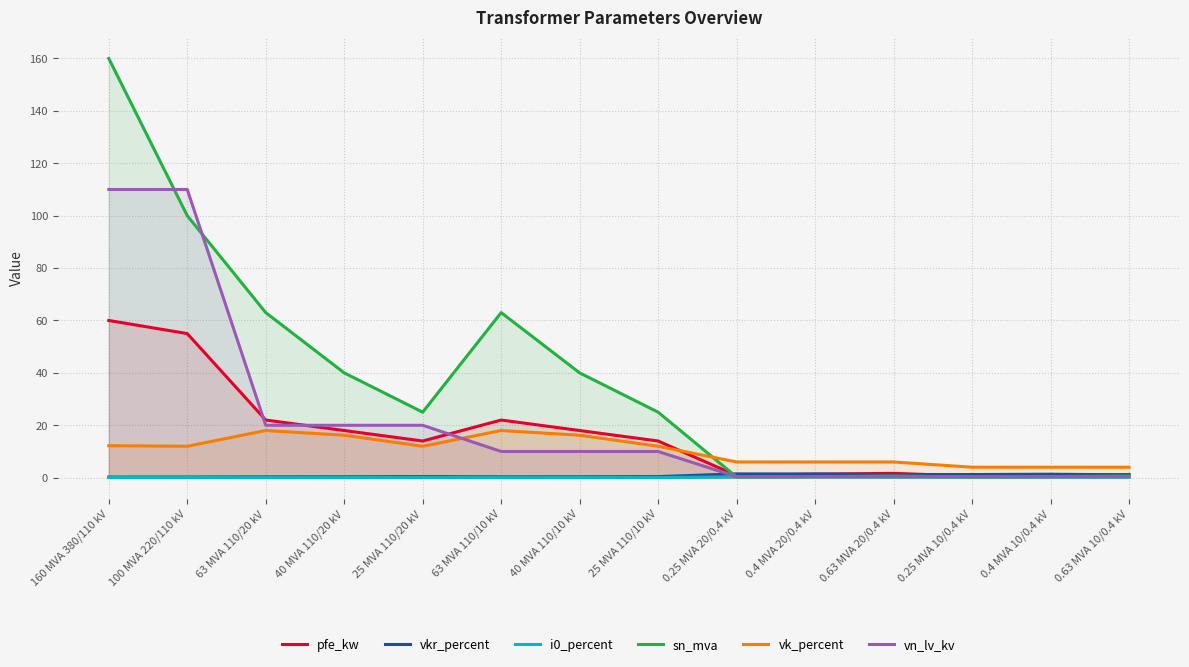

How many lines are shown in the chart?

6